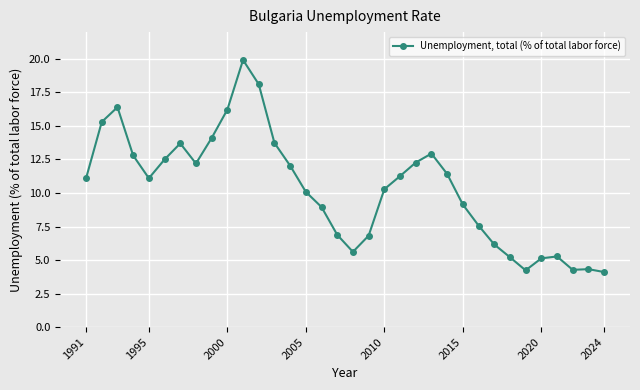

What is the difference between the maximum and minimum values?

15.8